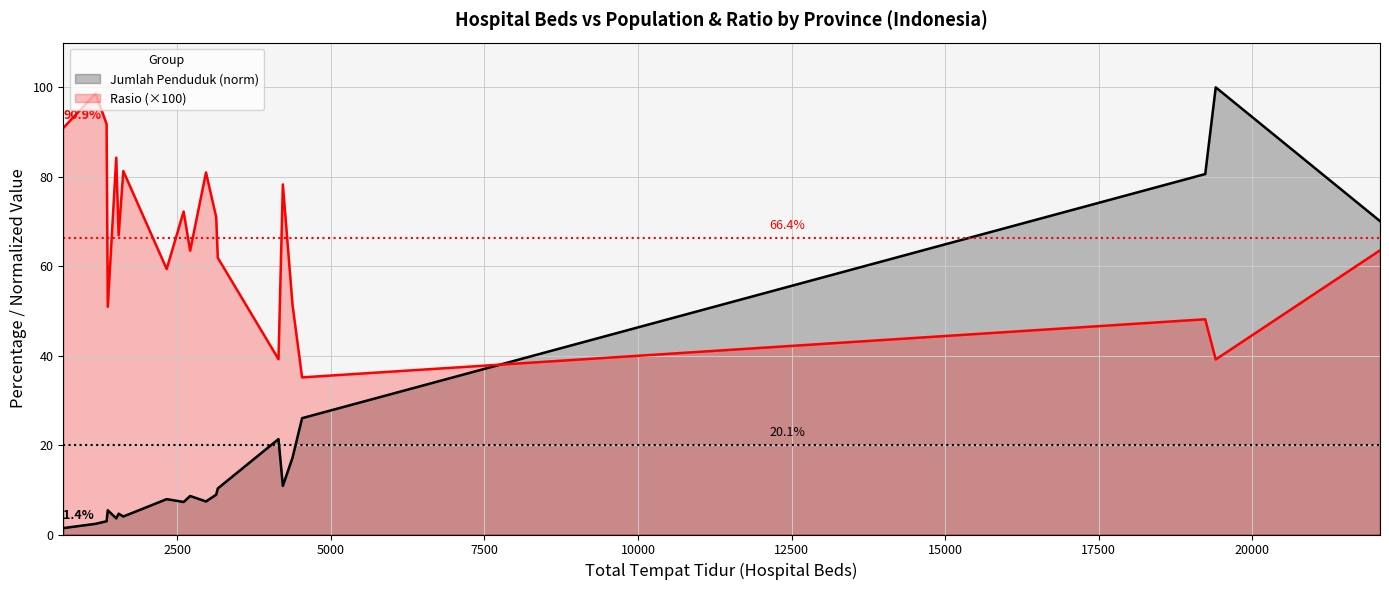

Which series has the widest spread of values?

Jumlah Penduduk (norm)